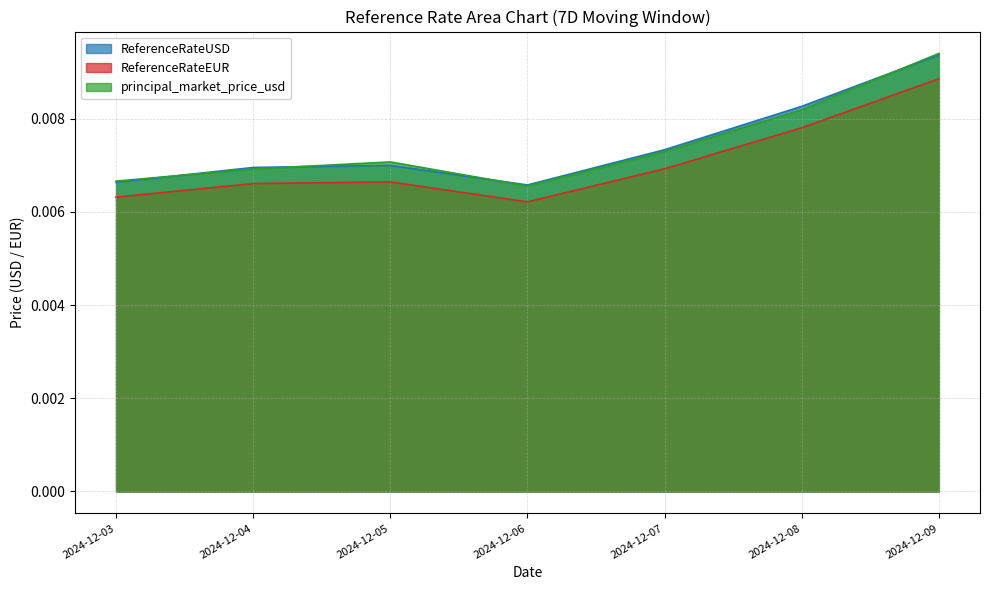

Between 2024-12-04 and 2024-12-08, which series saw the biggest shift?

ReferenceRateUSD